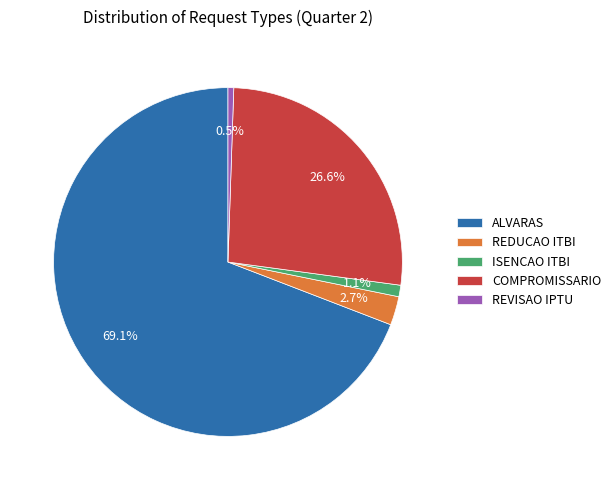

Is it true that ISENCAO ITBI is 11% of the pie?

False